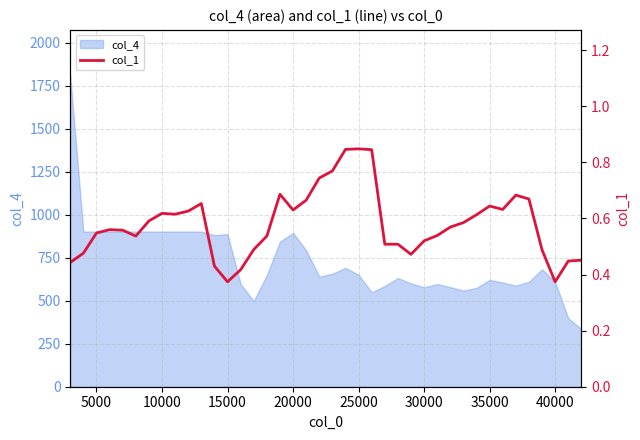

What is the lowest value of the col_4 series?

335